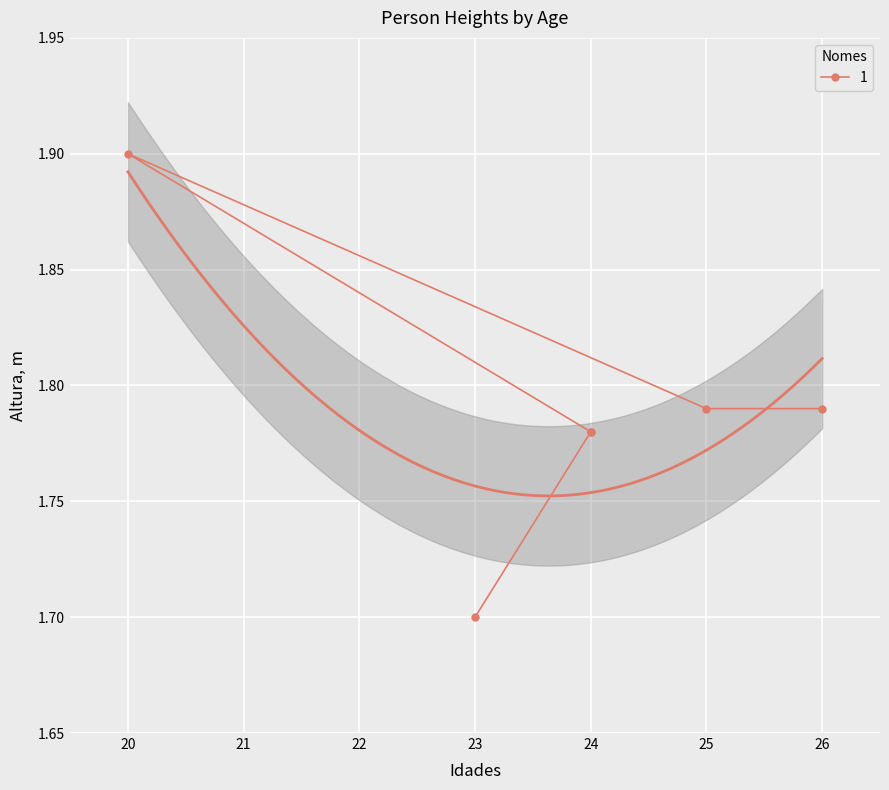

Reading left to right, transcribe all the data shown in this chart.

1.8	1.8	1.9	1.8	1.8	1.7